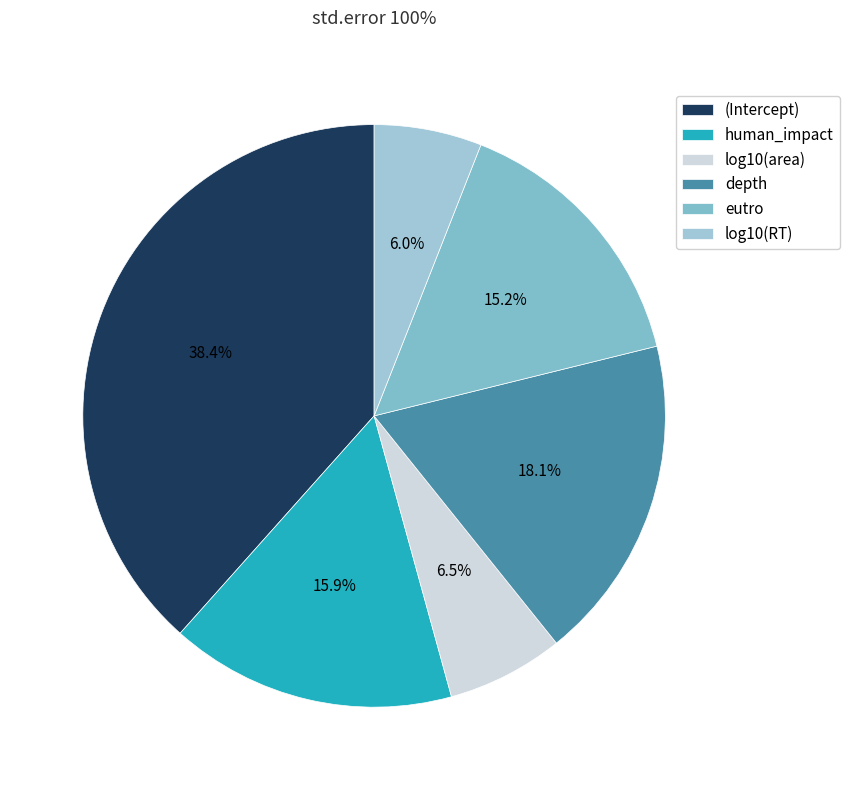

To the nearest percent, what is the average slice percentage?

17%